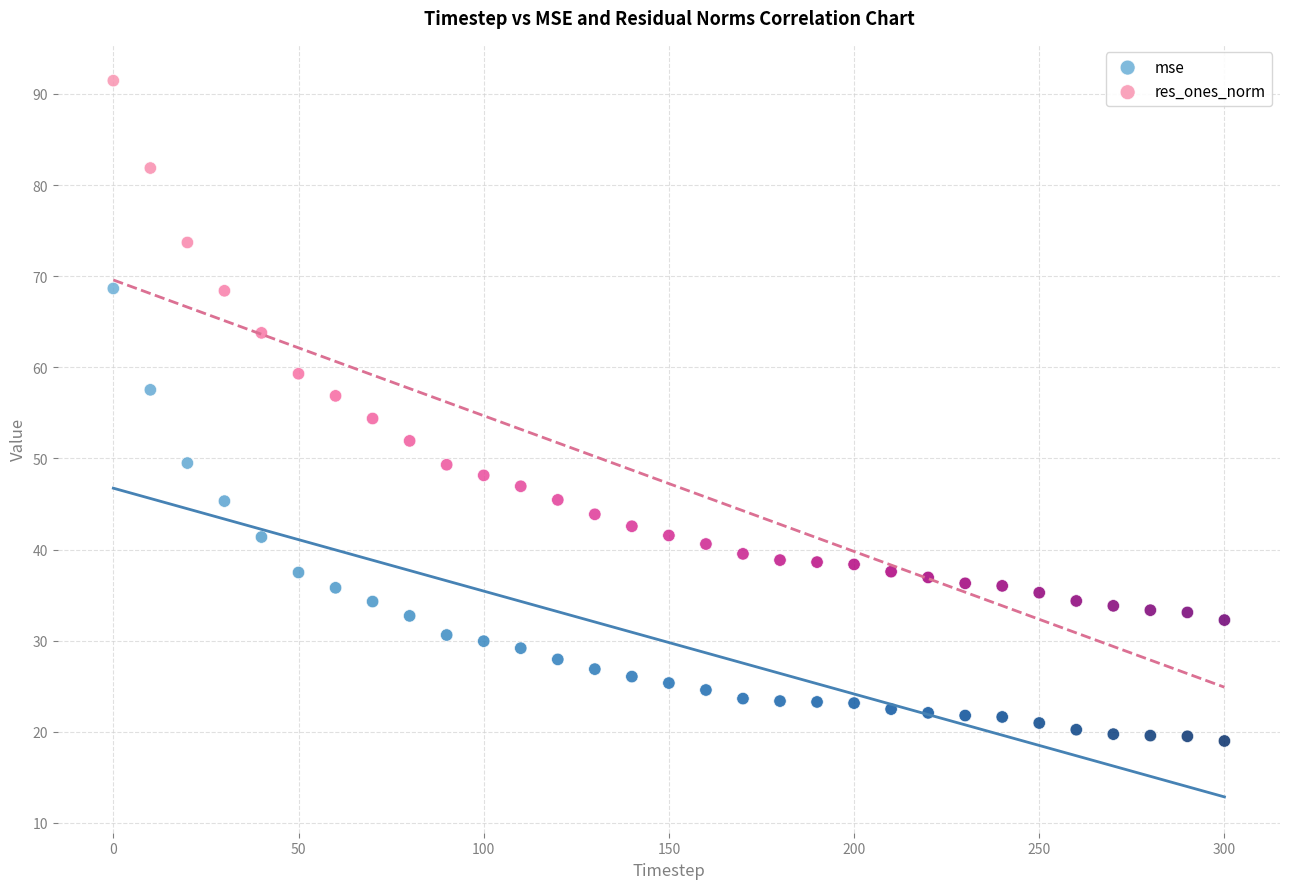

Which series reaches the minimum Y coordinate?

mse